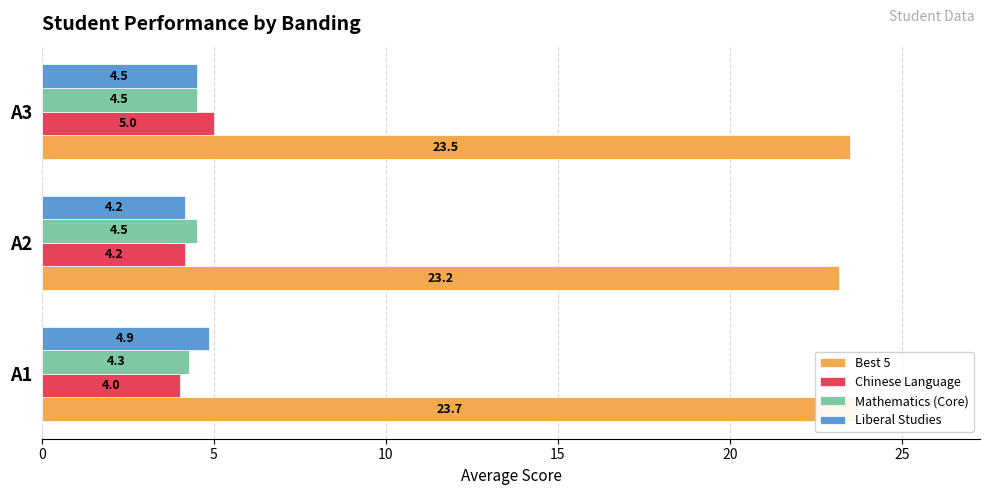

Which series changed the most between A1 and A3?

Chinese Language